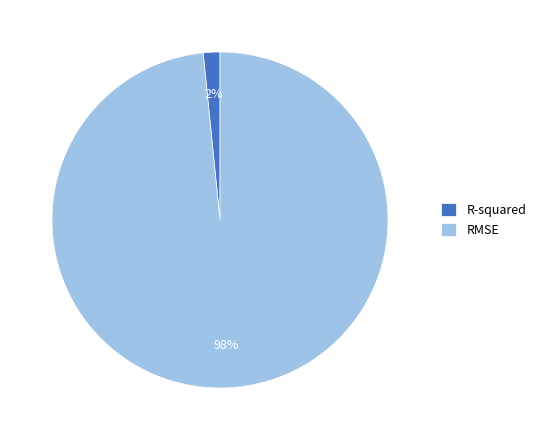

What is the largest slice in the pie chart?

RMSE